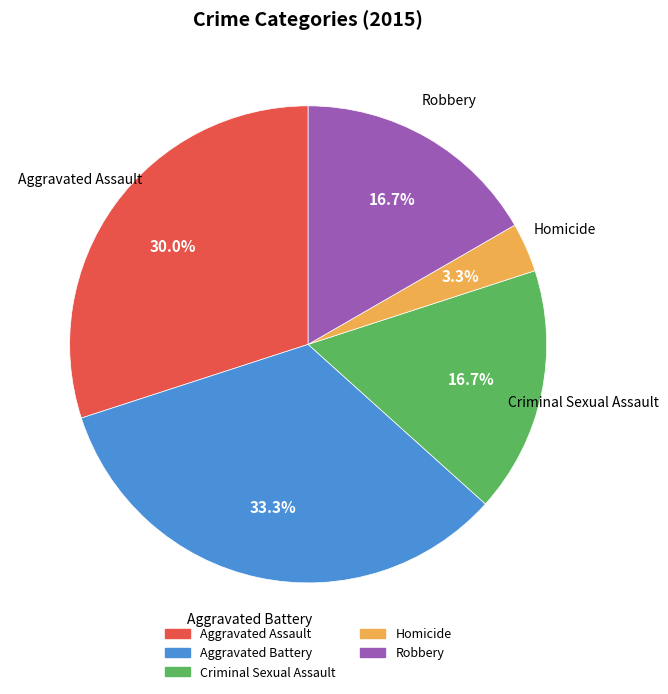

Count the number of slices in the pie.

5